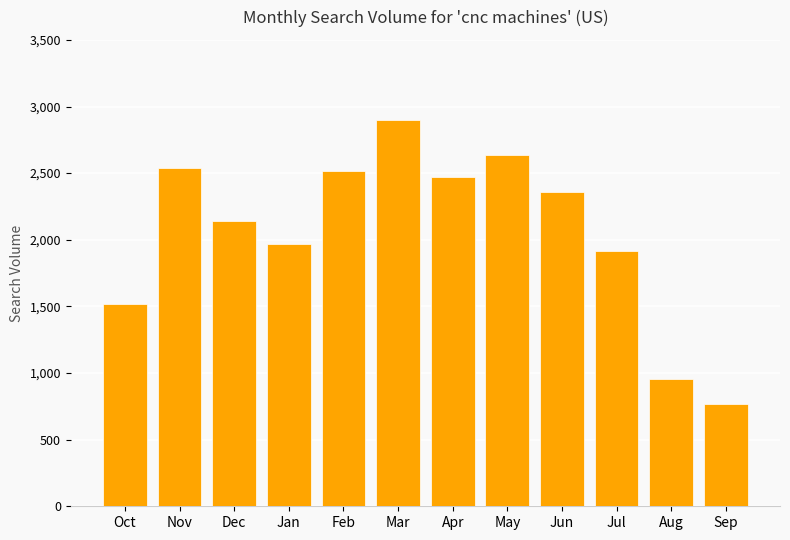

Between Feb and May, which is larger?

May